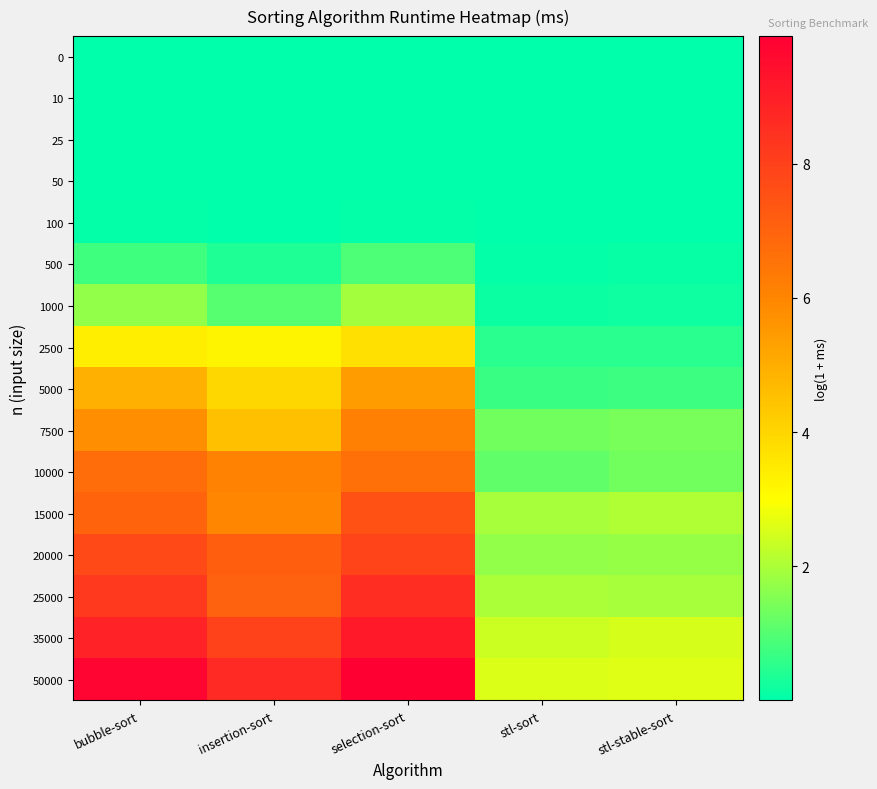

Rank the series at stl-sort from highest to lowest value.

50000, 35000, 25000, 15000, 20000, 7500, 10000, 5000, 2500, 1000, 500, 100, 50, 25, 10, 0